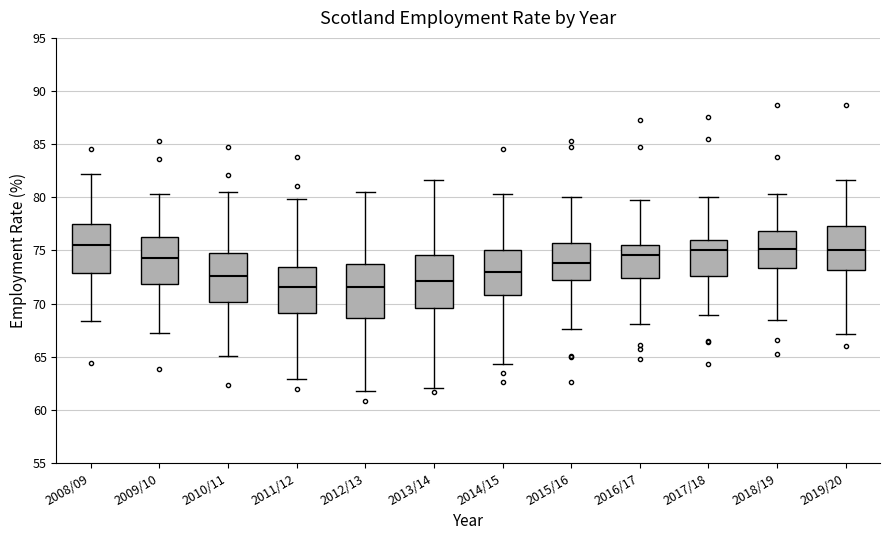

Where is the lower edge of the box for 2017/18 on the y-axis? The values are not printed on the chart, so give them approximately, as read against the axis.

72.5